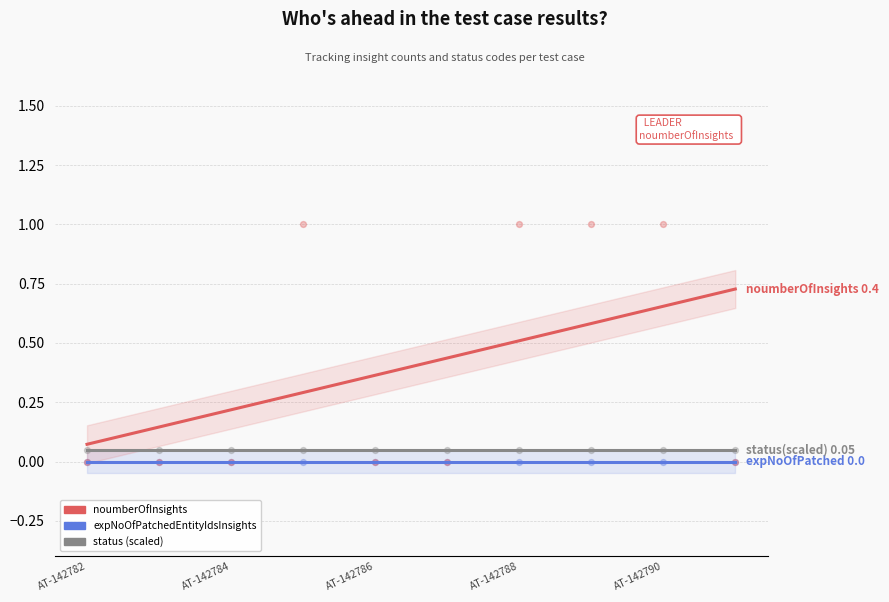

At how many categories does at least one series exceed 0?

10